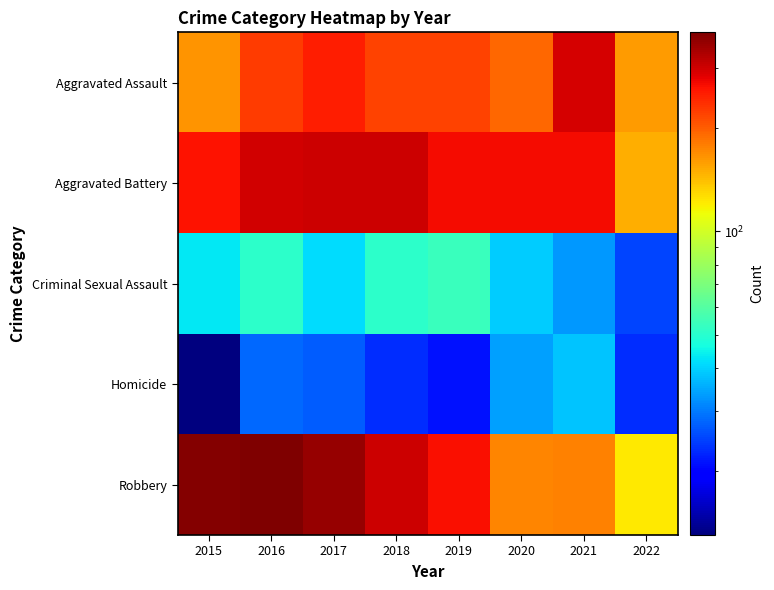

Count the number of data series in this chart.

5